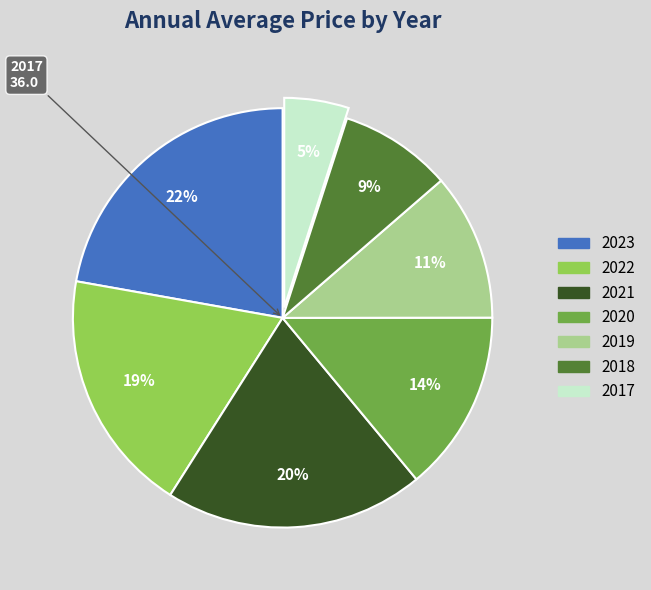

Rank the categories by value from highest to lowest.

2023, 2021, 2022, 2020, 2019, 2018, 2017